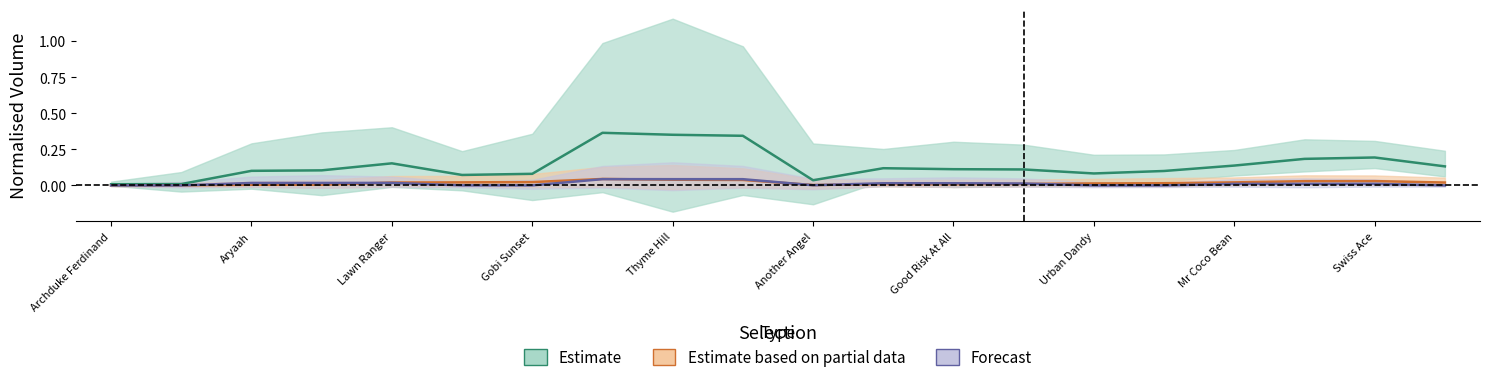

True or false: Estimate and Forecast cross at least once.

False